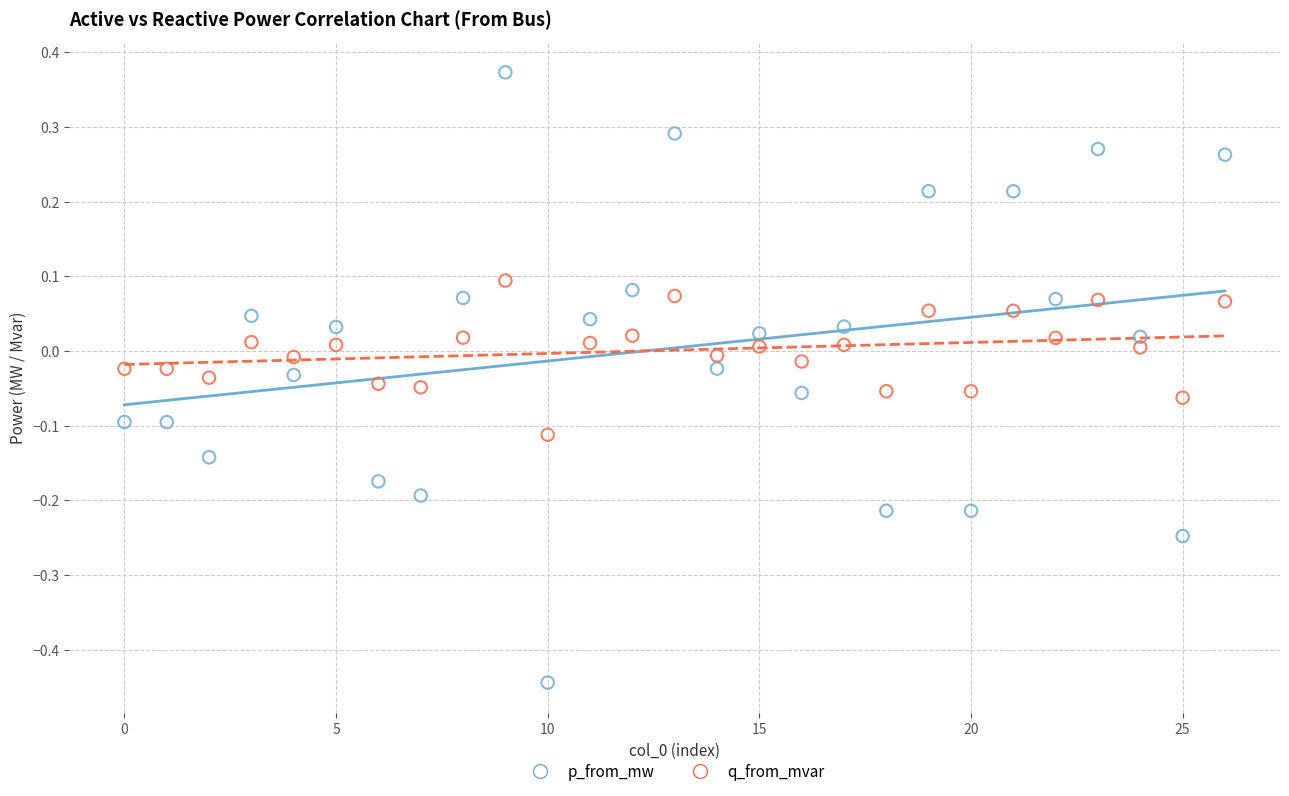

Across all data points, what is the range of Y values (max minus min)?

0.8